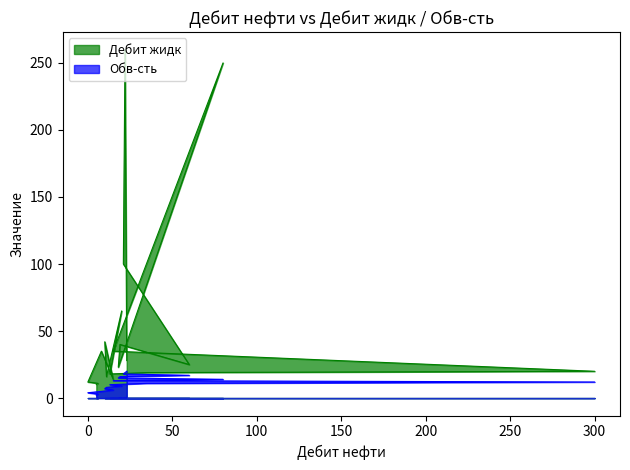

True or false: Обв-сть and Дебит жидк intersect in this chart.

False